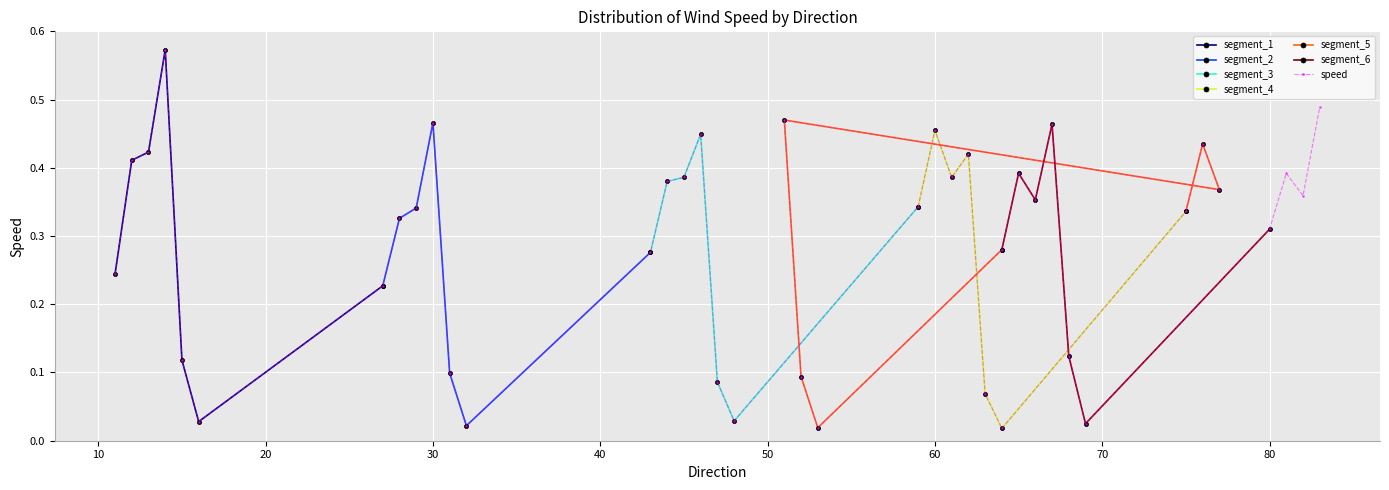

What is the sum of all values?

11.5